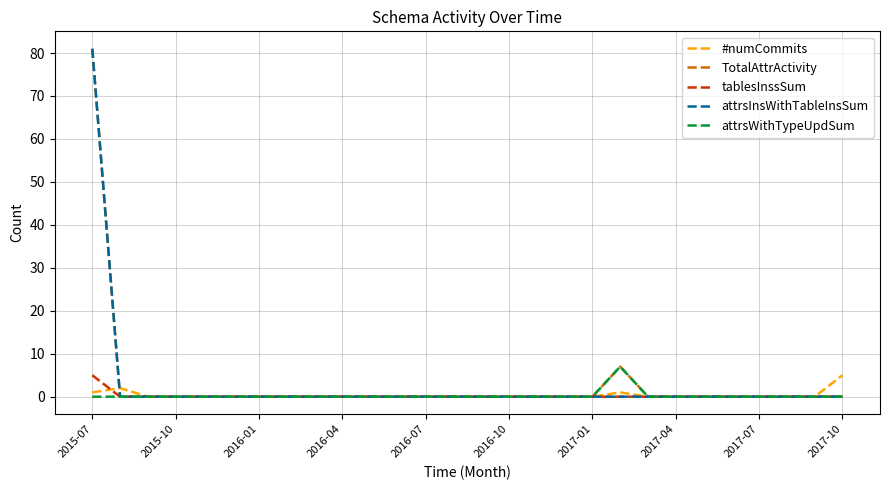

What is the maximum value for #numCommits?

5